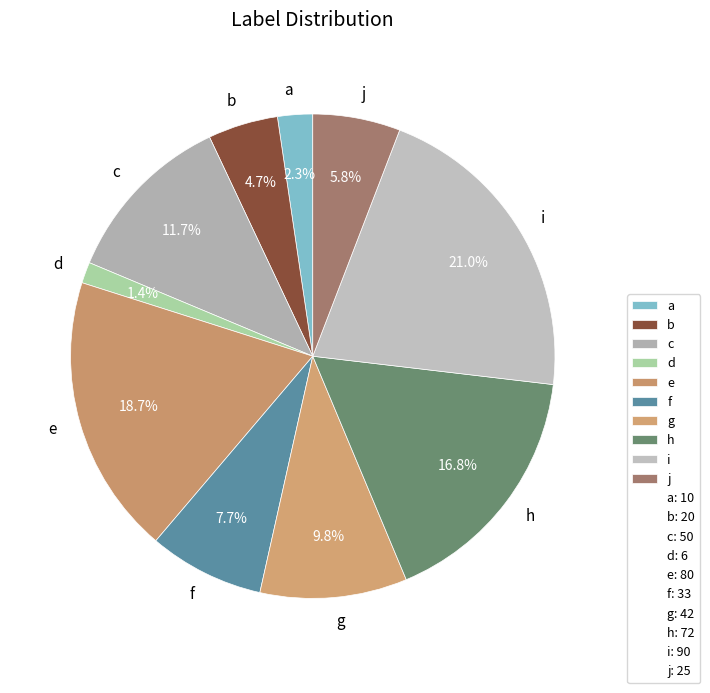

Which category has the biggest portion of the pie?

i